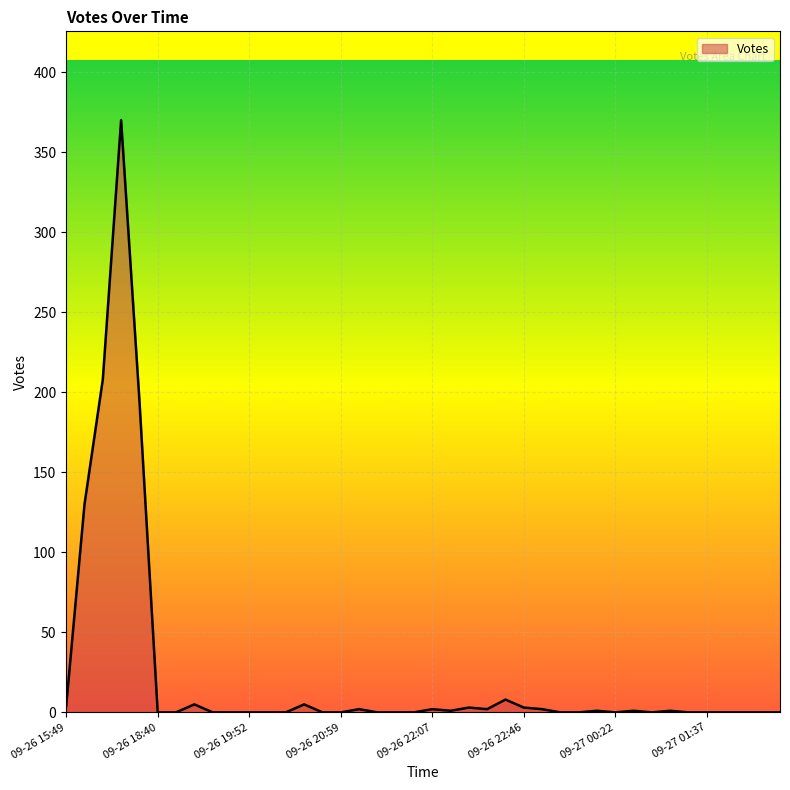

How many distinct data groups are displayed?

1